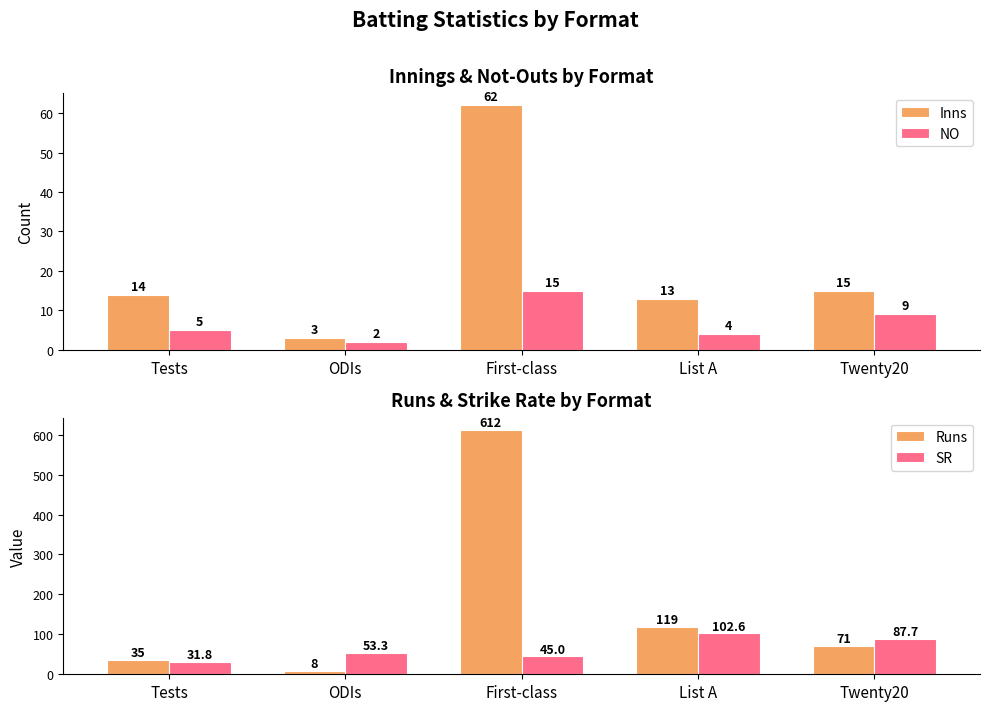

Which label corresponds to the largest value in the chart?

First-class